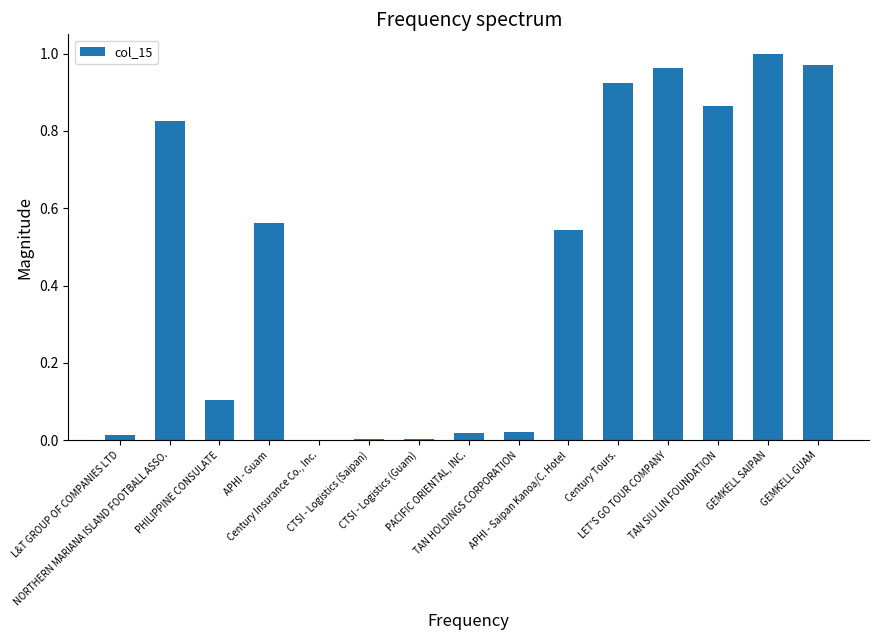

Reading left to right, extract all data points from this chart.

0.0	0.8	0.1	0.6	0.0	0.0	0.0	0.0	0.0	0.5	0.9	1.0	0.9	1.0	1.0